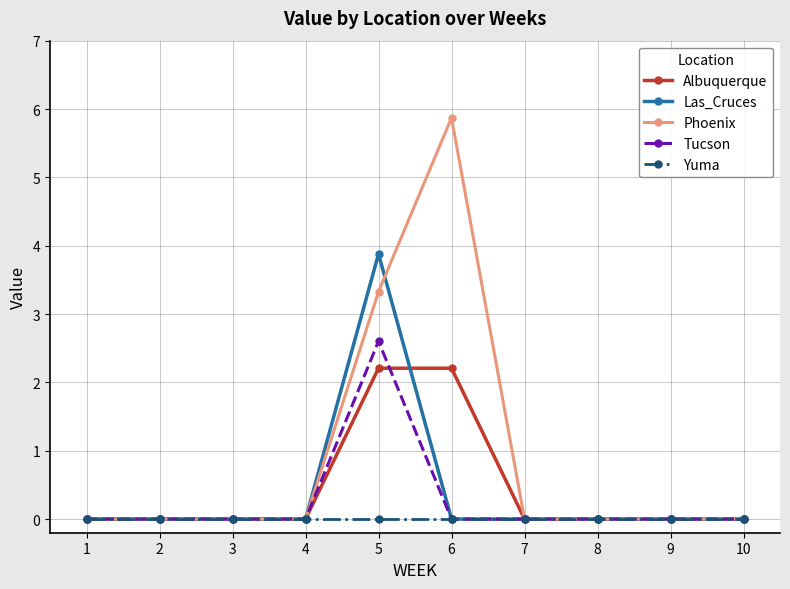

Which category has the highest value in the Tucson series?

5